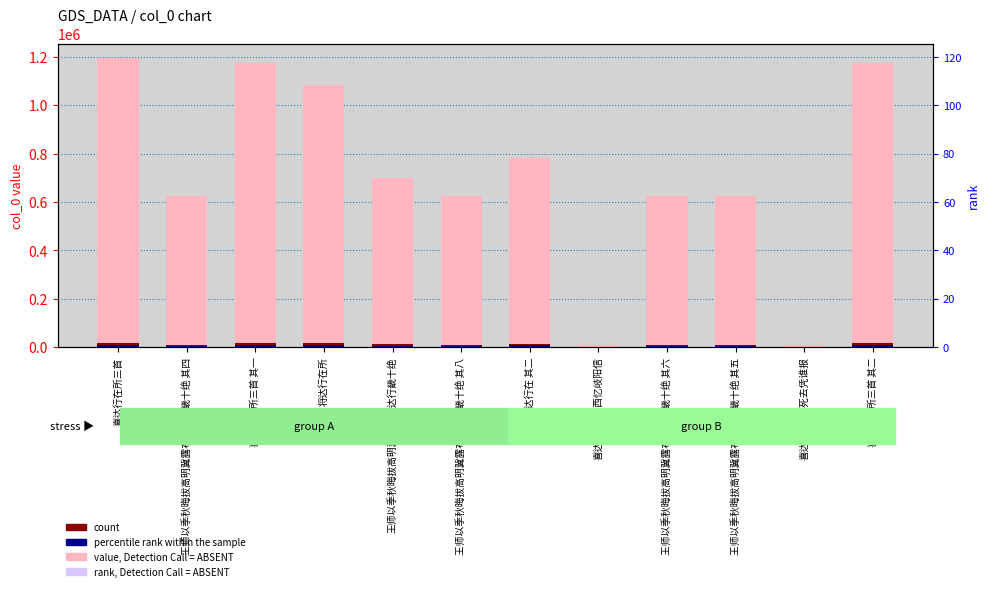

Is the value of percentile rank within the sample at 王师以季秋晦拔高明冀露布遂达行畿十绝 其四 greater than the value of count at 喜达行在所三首?

No